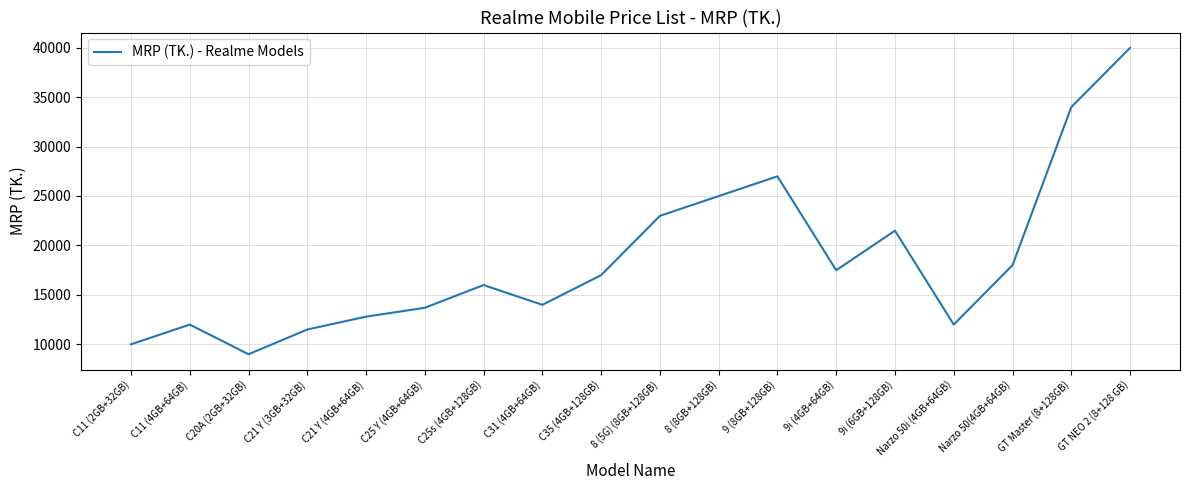

Which label corresponds to the smallest value in the chart?

C20A (2GB+32GB)